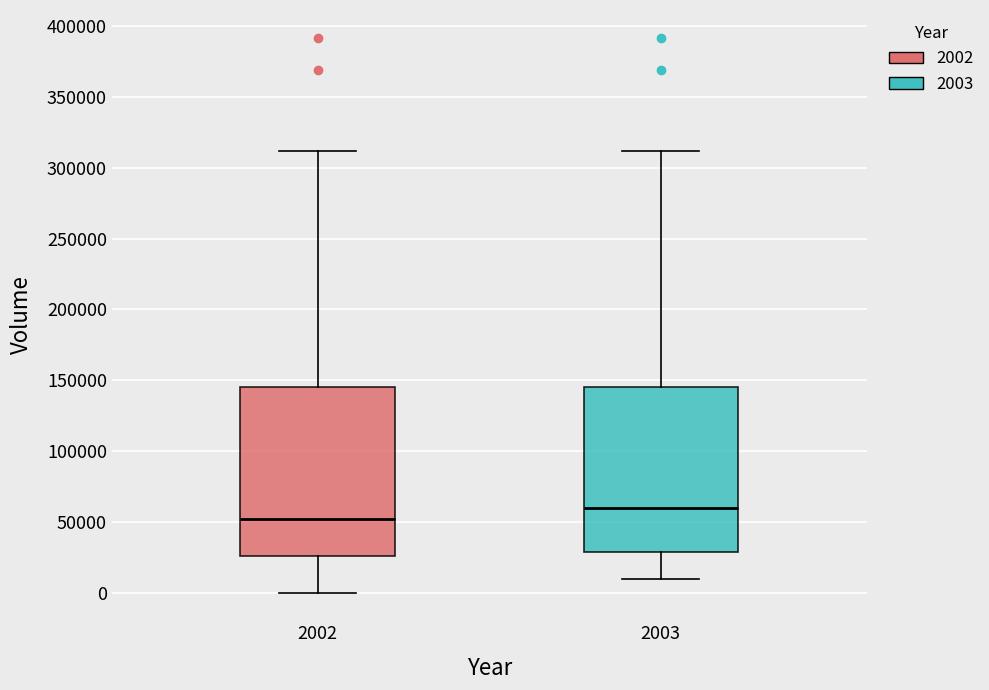

Reading left to right, transcribe this box plot: for each box, give where its median line is, the range the box spans, and where its two whiskers end, as read against the y-axis. The values are not printed on the chart, so give them approximately, as read against the axis.

2002: median 50000, box 25000 to 145000, whiskers 0 to 310000
2003: median 60000, box 30000 to 145000, whiskers 10000 to 310000